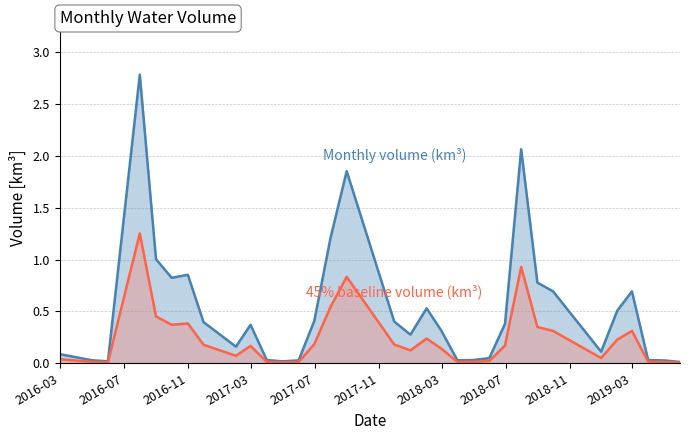

List the labels in order of value, largest first.

2016-07-31, 2018-07-31, 2017-08-31, 2017-07-31, 2016-08-31, 2016-10-31, 2016-09-30, 2018-08-31, 2018-09-30, 2019-02-28, 2018-01-31, 2019-01-31, 2017-06-30, 2017-11-30, 2016-11-30, 2018-06-30, 2017-02-28, 2018-02-28, 2017-12-31, 2017-01-31, 2018-12-31, 2016-02-29, 2018-05-31, 2017-03-31, 2019-03-31, 2018-04-30, 2016-04-30, 2018-03-31, 2017-05-31, 2019-04-30, 2016-05-31, 2017-04-30, 2019-05-31